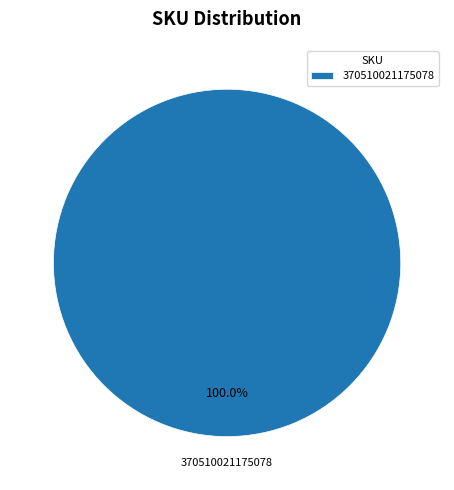

Rank the categories by value from highest to lowest.

370510021175078